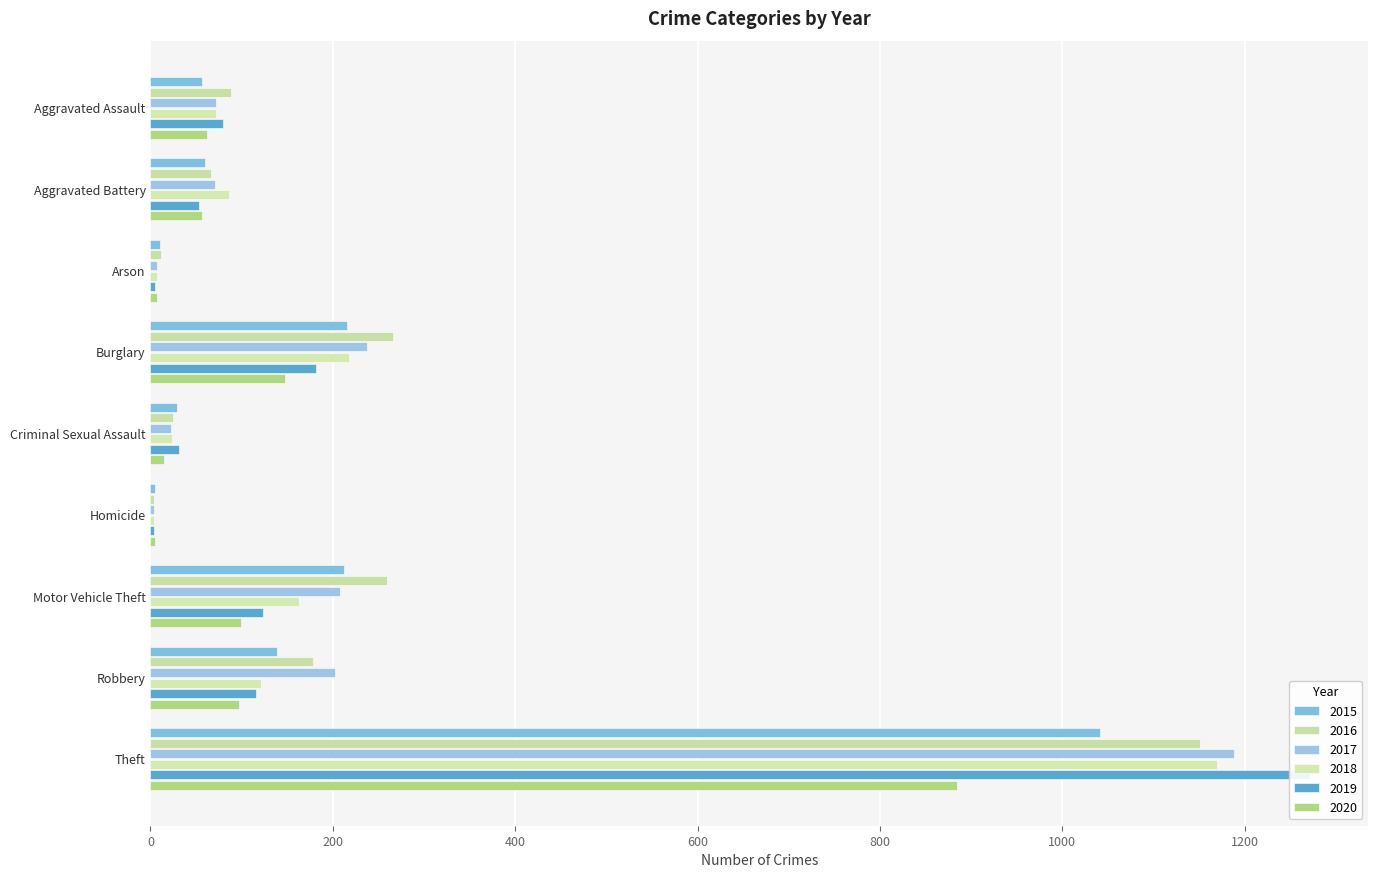

What is the difference between the second highest and minimum values in the 2015 series?

211